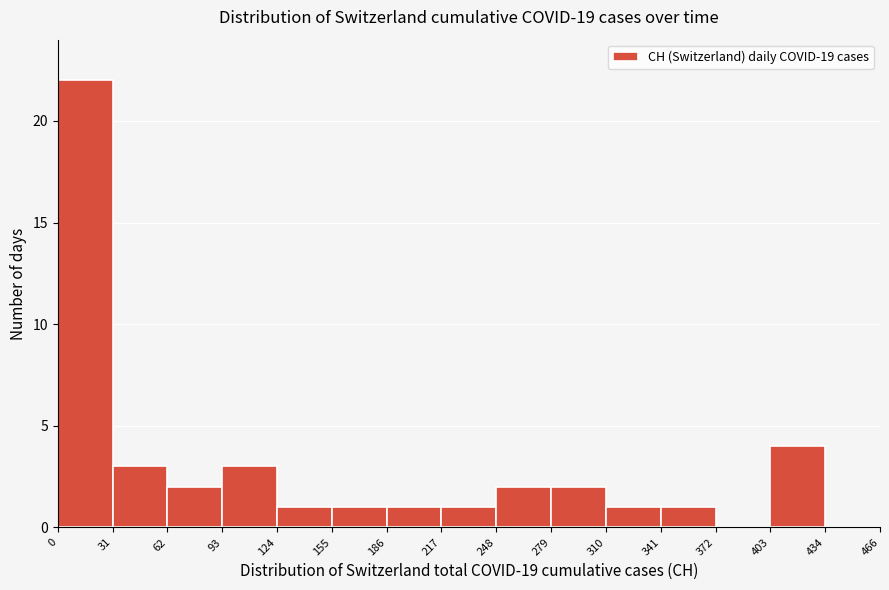

Which range on the x-axis has the tallest bar?

0 to 31